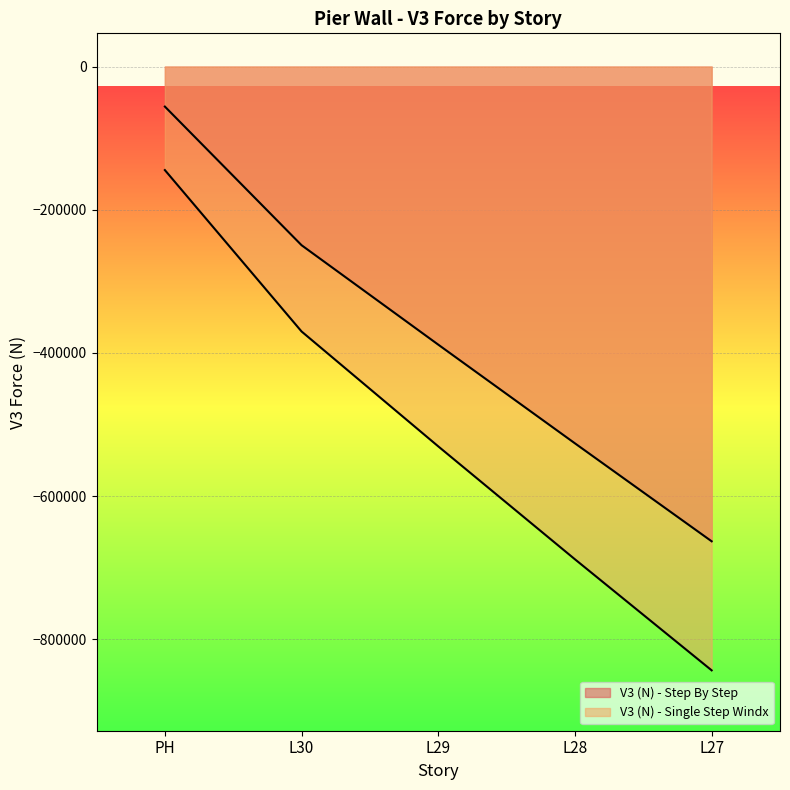

Which category has the highest value in the V3 (N) - Step By Step series?

PH